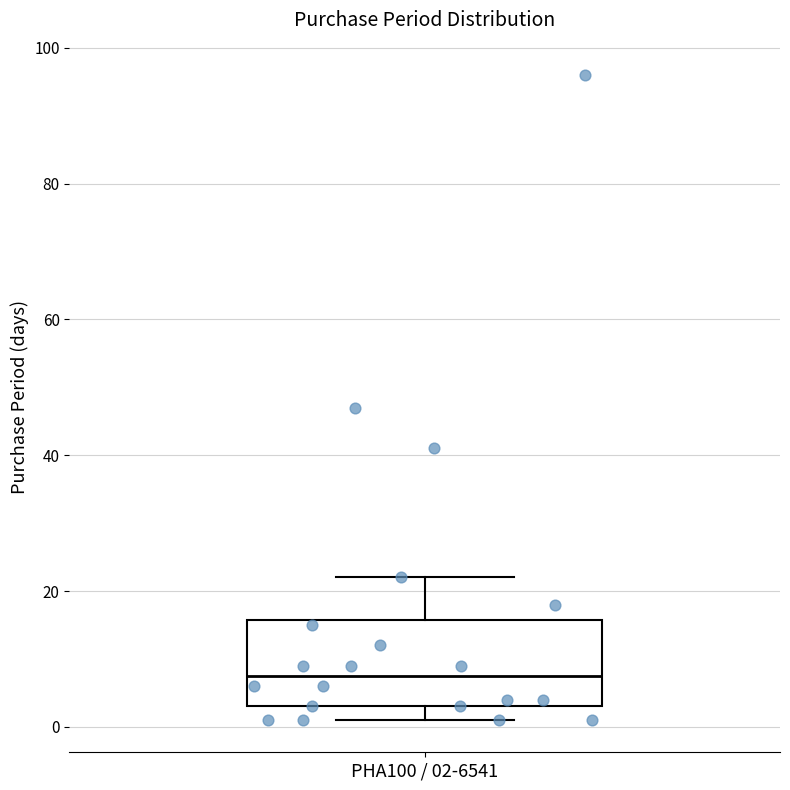

Transcribe this box plot: give where the median line is, the range the box spans, and where the two whiskers end, as read against the y-axis. The values are not printed on the chart, so give them approximately, as read against the axis.

median 8, box 4 to 16, whiskers 2 to 22